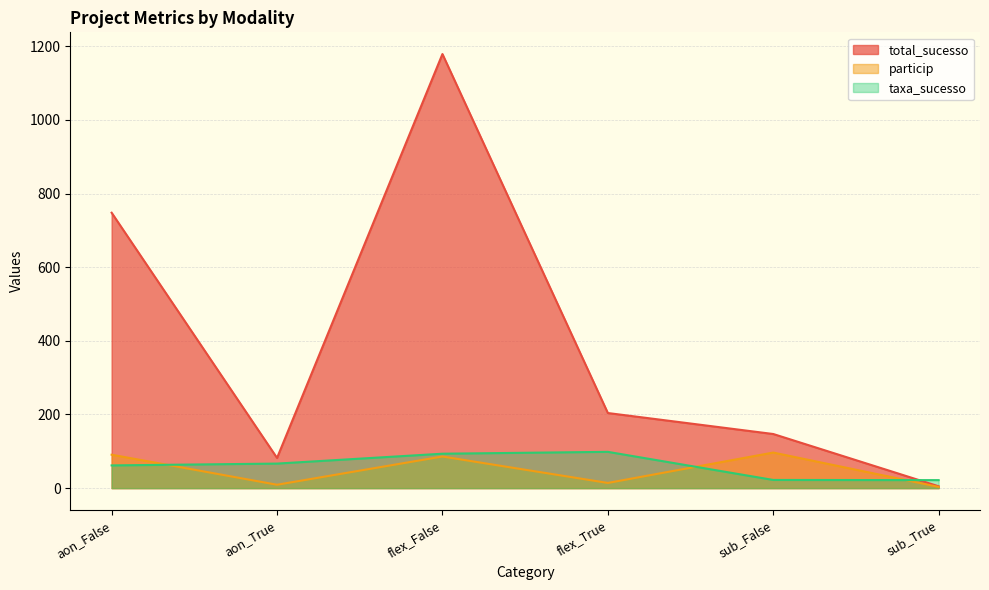

What are all the series names shown in the legend?

total_sucesso, particip, taxa_sucesso